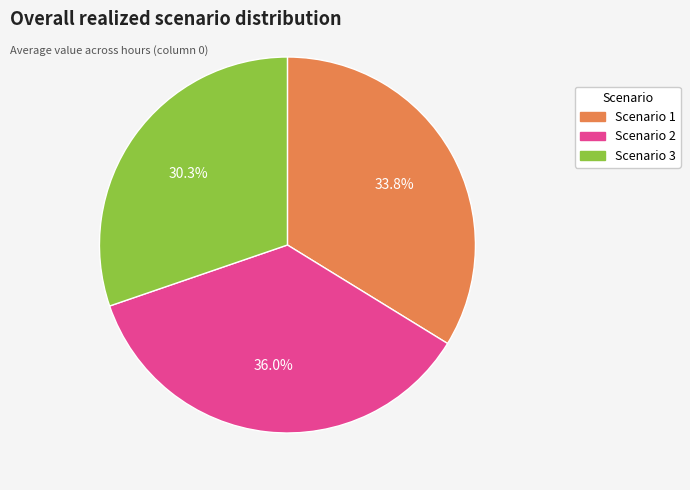

How many slices are in this pie chart?

3